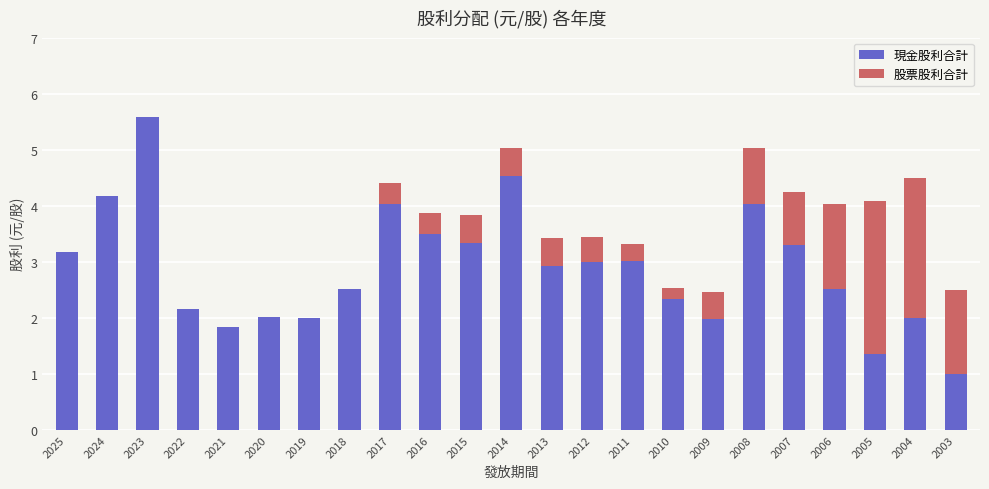

What is the sum of all 現金股利合計 values?

66.3